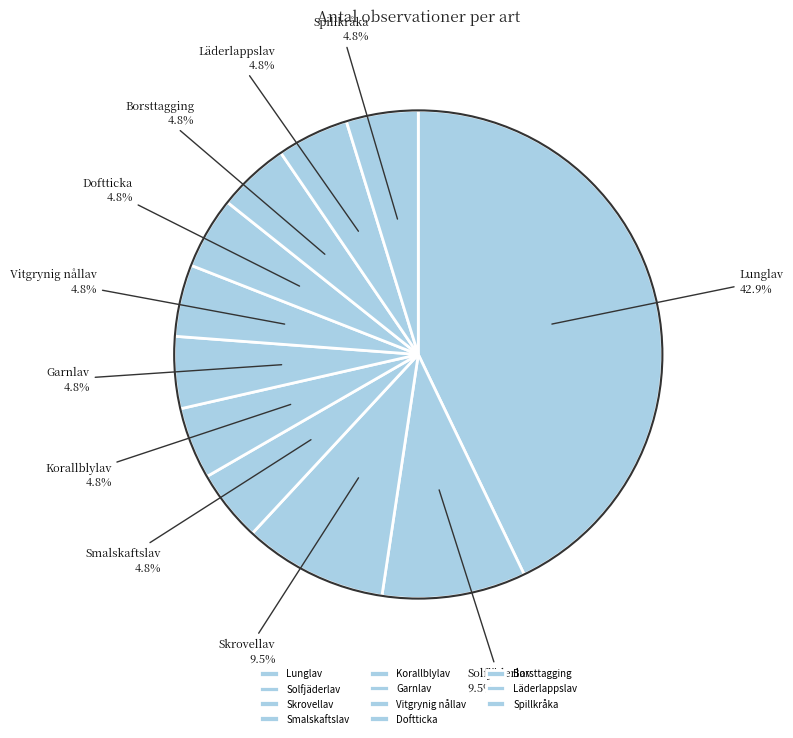

Which slice is the largest?

Lunglav